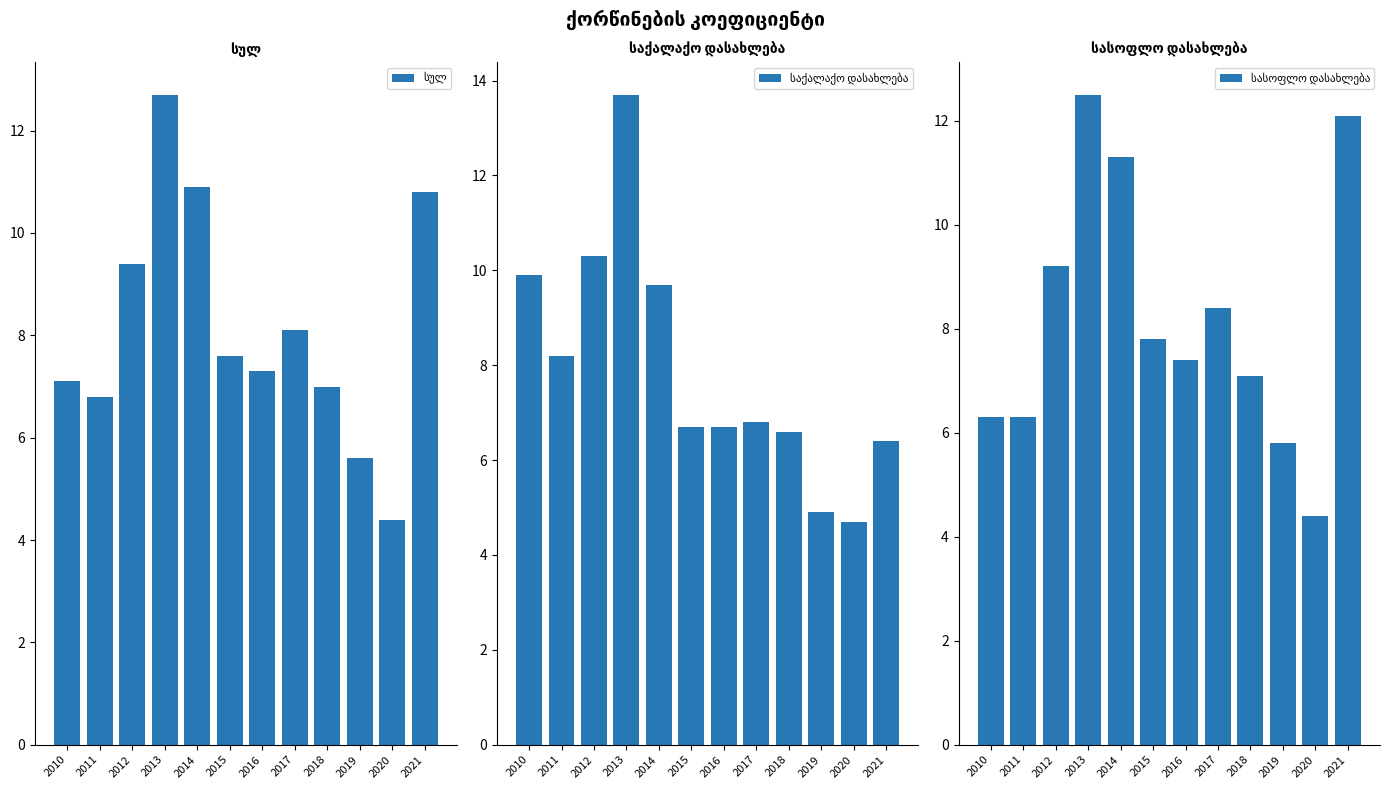

Is it true that სულ equals 2.1 at 2010?

False